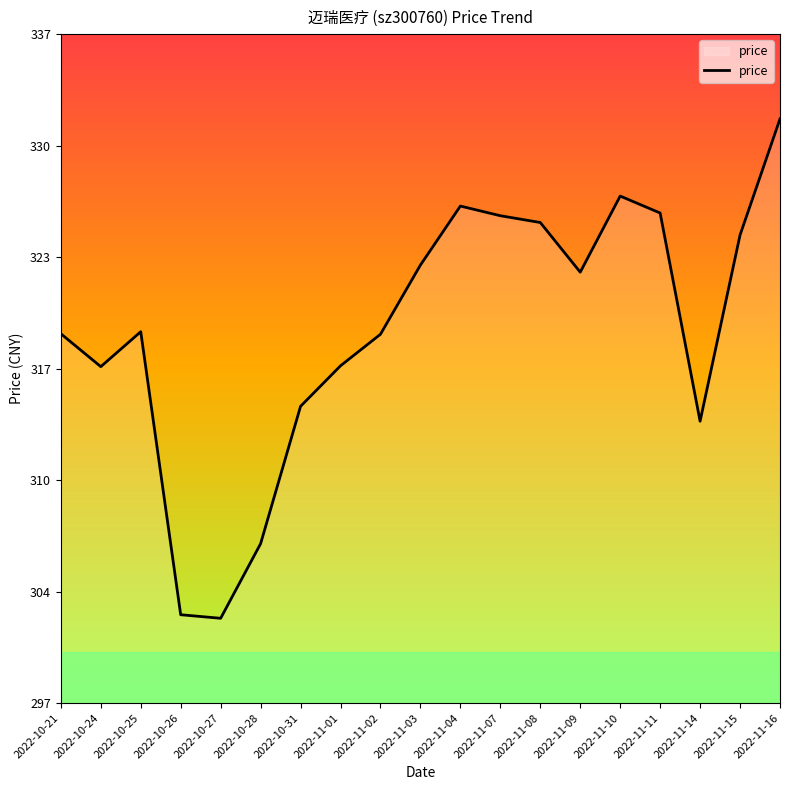

At which category does the data reach its first local peak?

2022-10-25